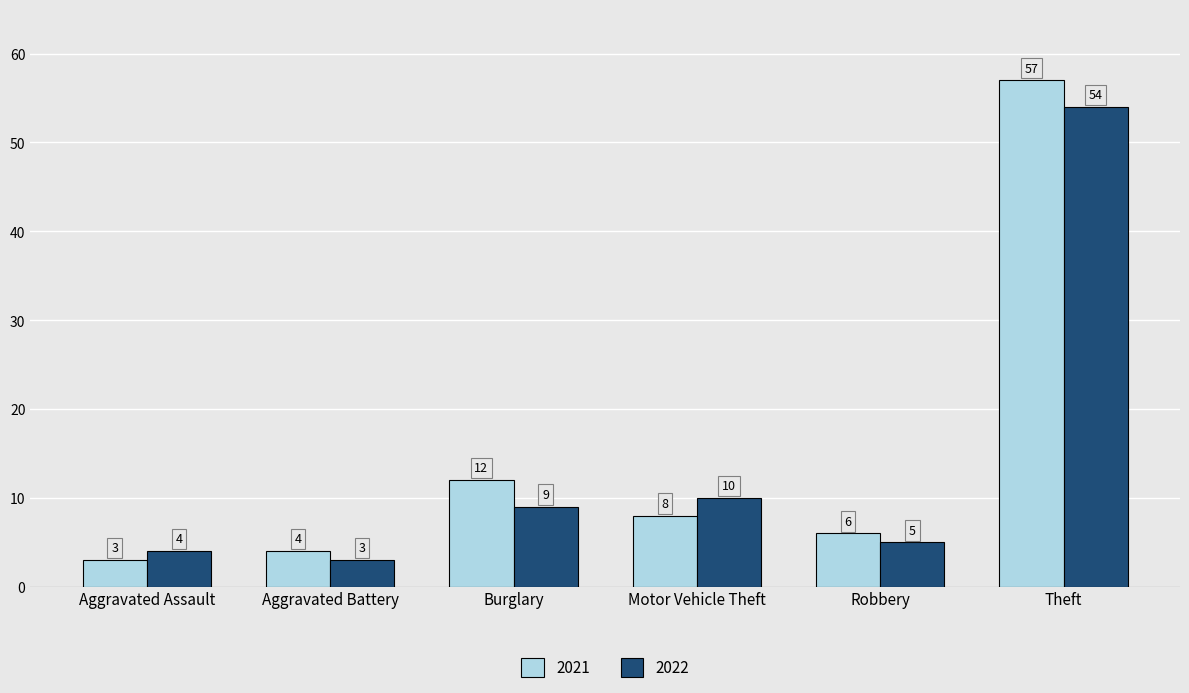

Rank the series at Theft from highest to lowest value.

2021, 2022